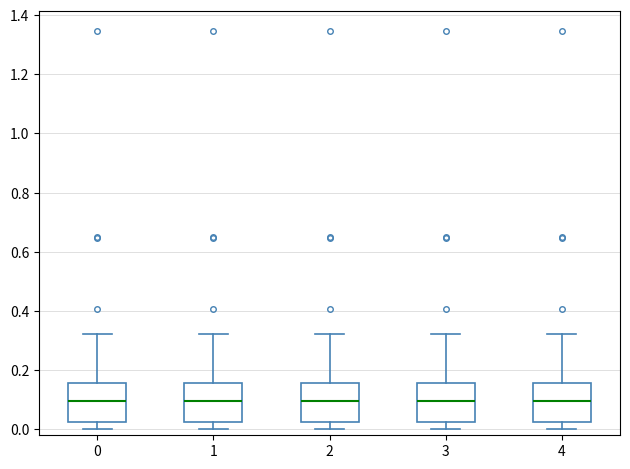

Reading left to right, read every box against the y-axis: the position of its median line, the range the box covers, and the ends of its whiskers. The values are not printed on the chart, so give them approximately, as read against the axis.

0: median 0.10, box 0.02 to 0.16, whiskers 0.00 to 0.32
1: median 0.10, box 0.02 to 0.16, whiskers 0.00 to 0.32
2: median 0.10, box 0.02 to 0.16, whiskers 0.00 to 0.32
3: median 0.10, box 0.02 to 0.16, whiskers 0.00 to 0.32
4: median 0.10, box 0.02 to 0.16, whiskers 0.00 to 0.32